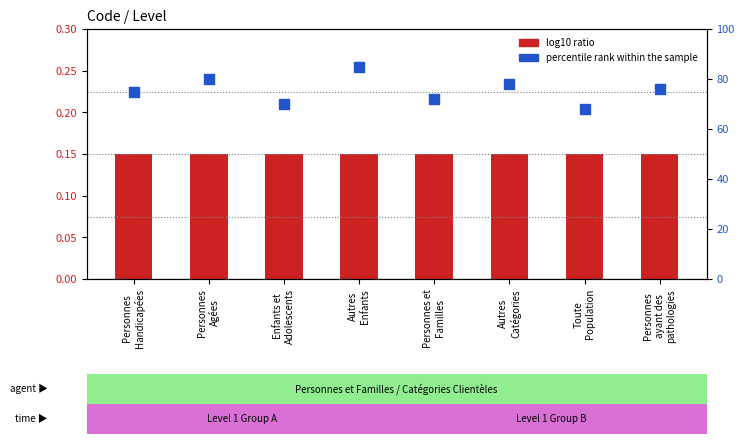

What is the total value across all series at Personnes et
Familles?

72.2